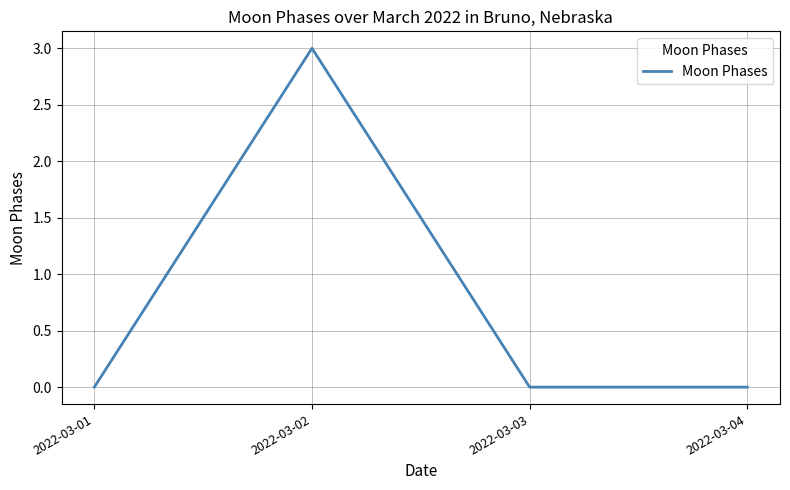

Count the values in the range 0 to 3.

4